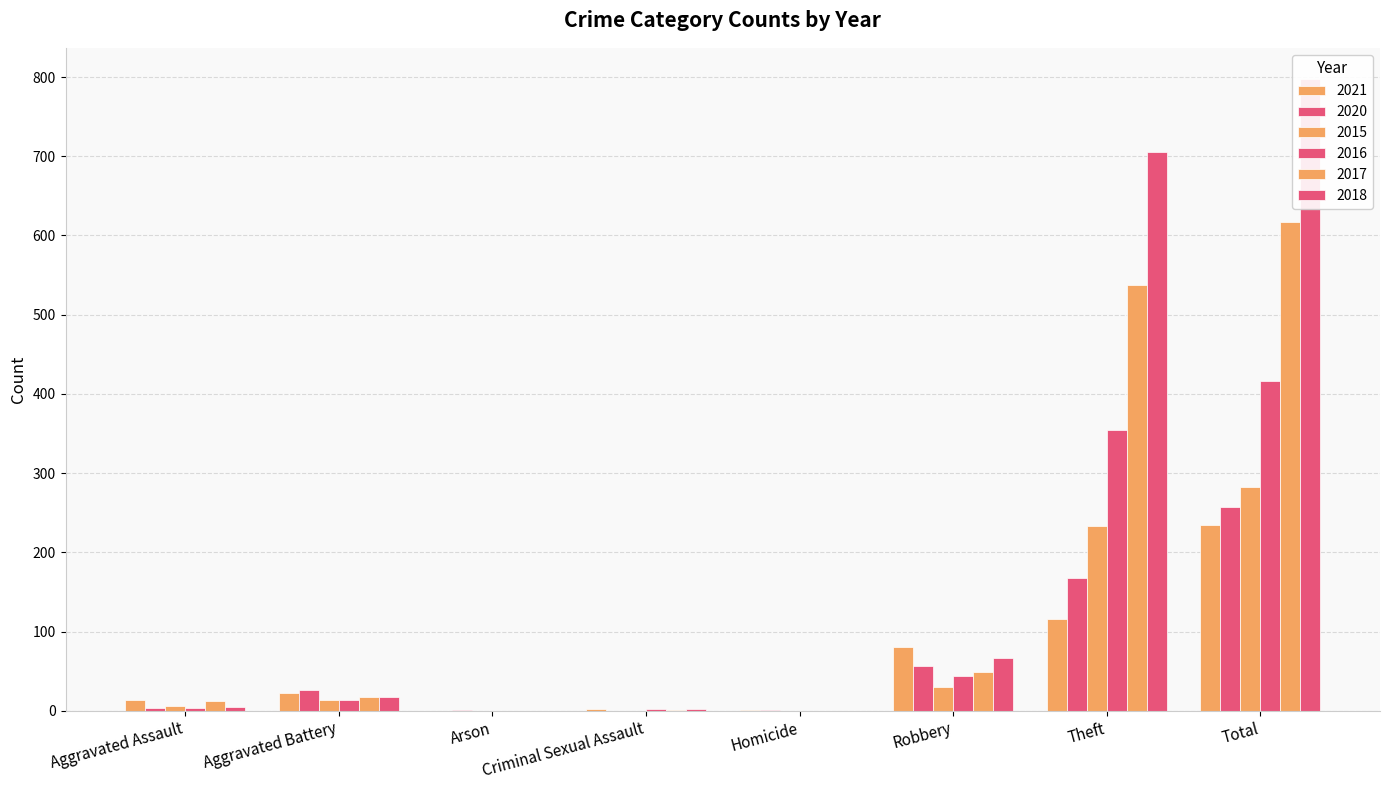

Reading right to left, list all the values displayed in this chart.

2021: 234	116	80	1	2	0	22	13
2020: 257	168	57	1	0	1	26	4
2015: 282	233	30	0	0	0	13	6
2016: 416	354	44	0	2	0	13	3
2017: 617	538	49	0	1	0	17	12
2018: 797	705	67	0	2	0	18	5